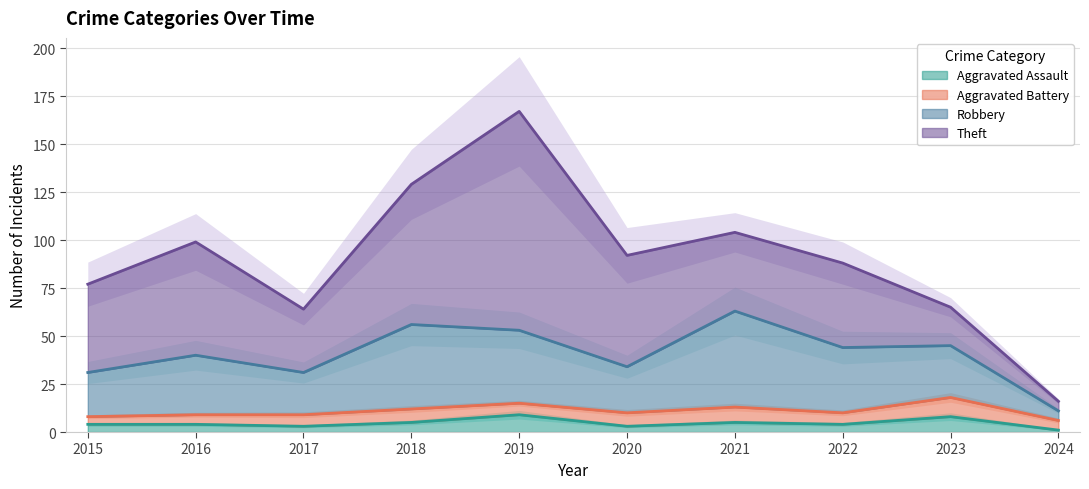

How many data points does each series have?

10